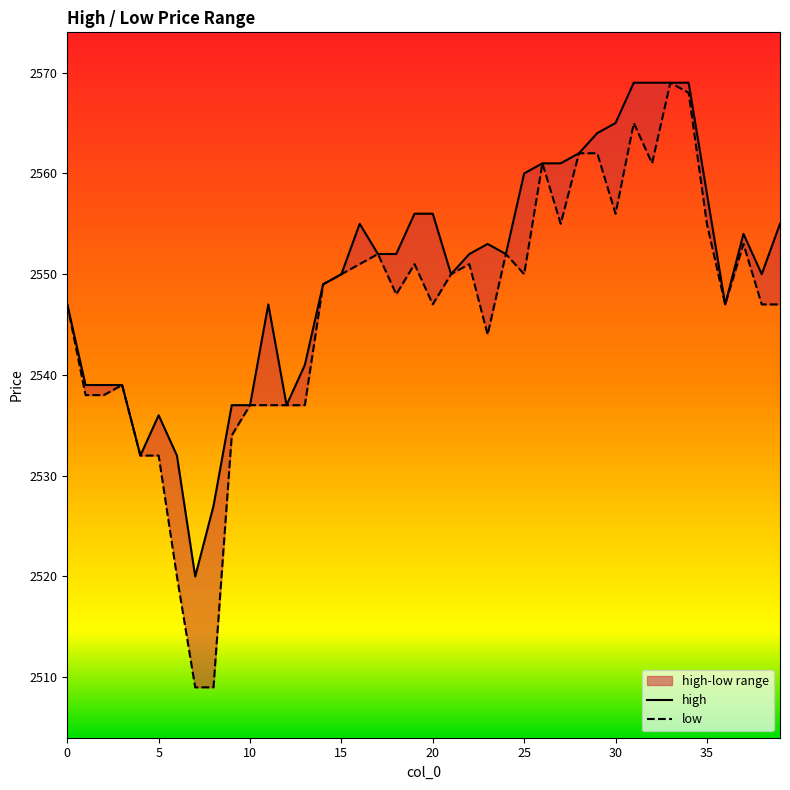

What is the sum of the low values at 17 and 10?

5089